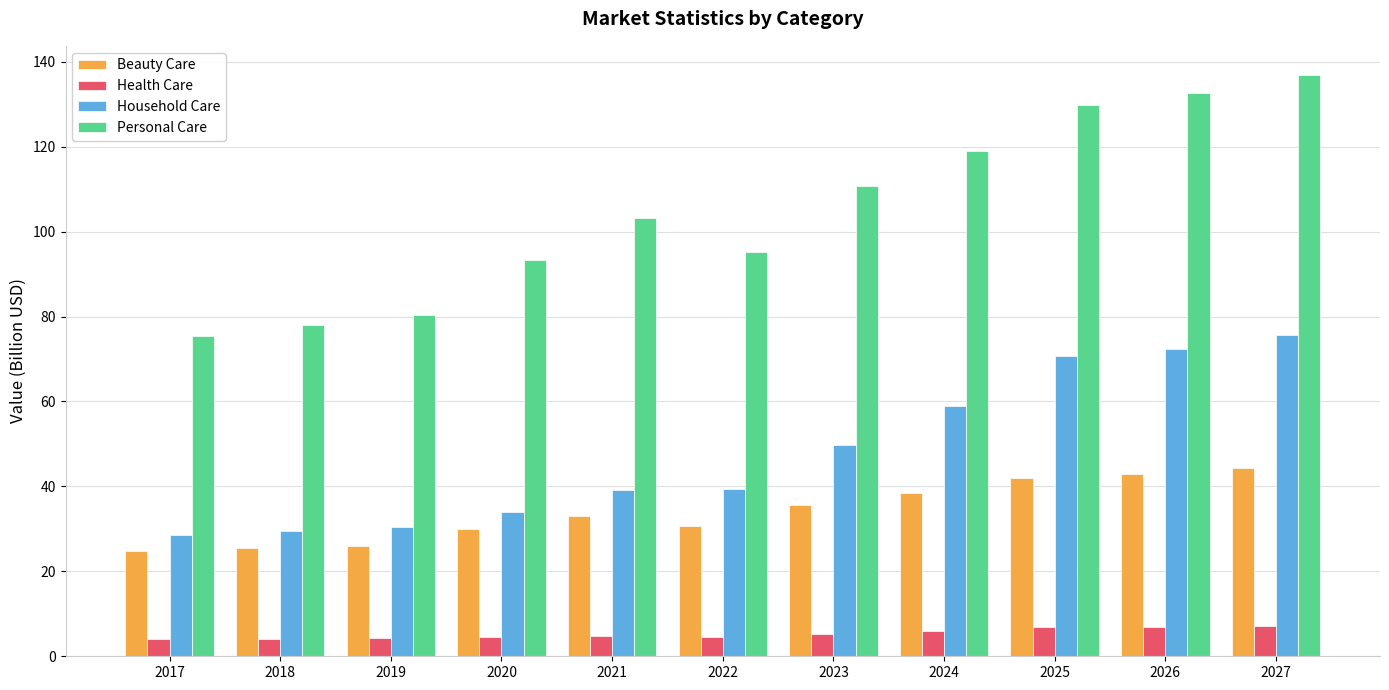

How many data points in Personal Care are above 103?

6